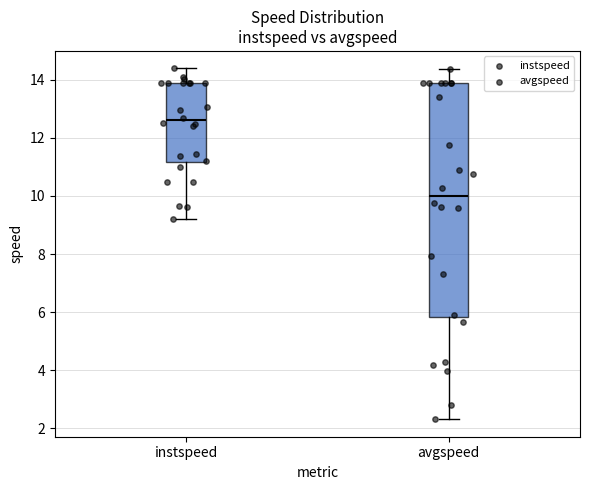

Comparing the boxes themselves (not the whiskers), which one is the tallest?

avgspeed